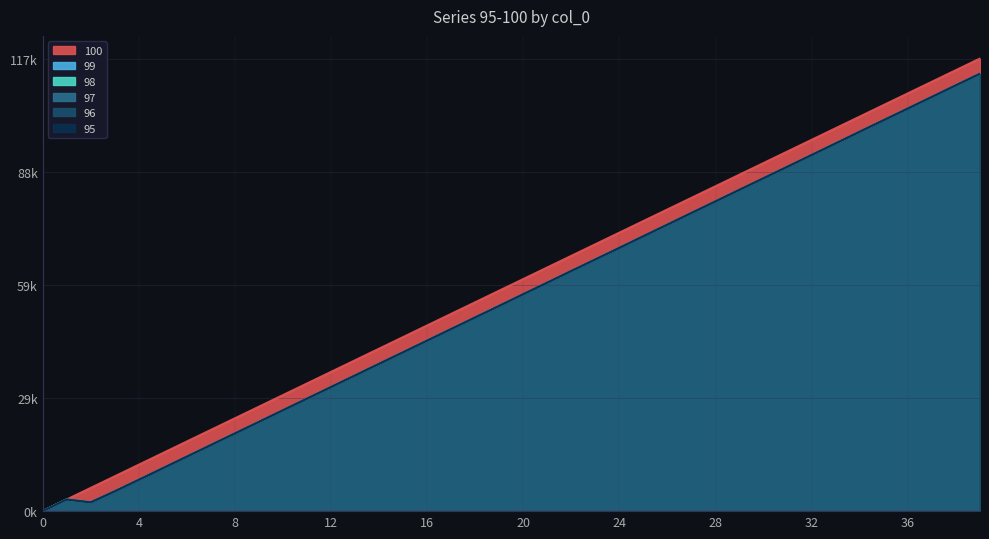

Between 21 and 28, which is larger?

28